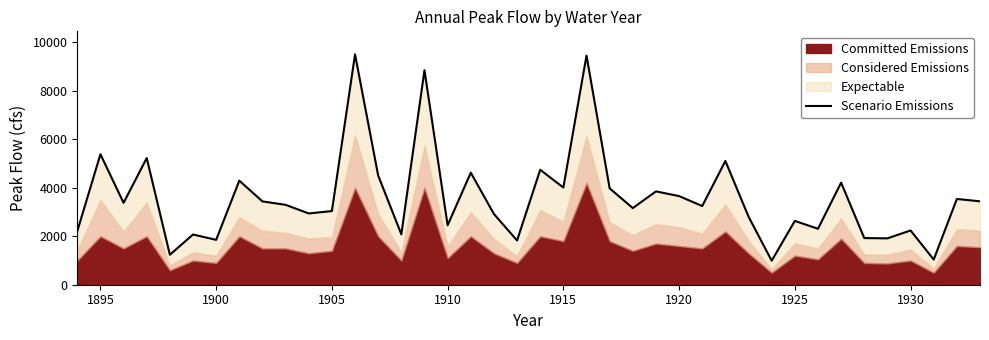

What is the minimum value shown in the chart?

991